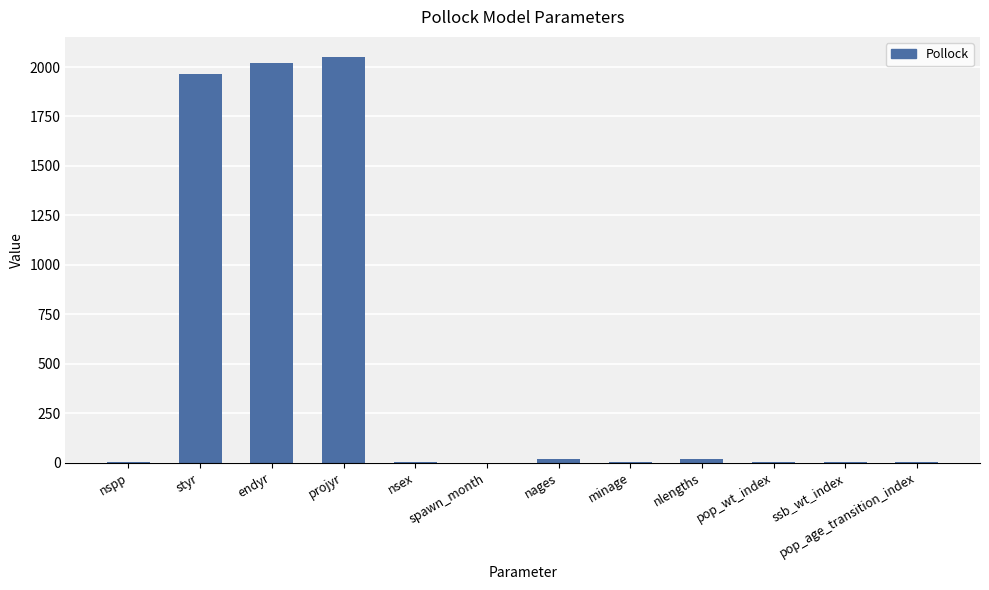

Which has a higher value, pop_wt_index or endyr?

endyr